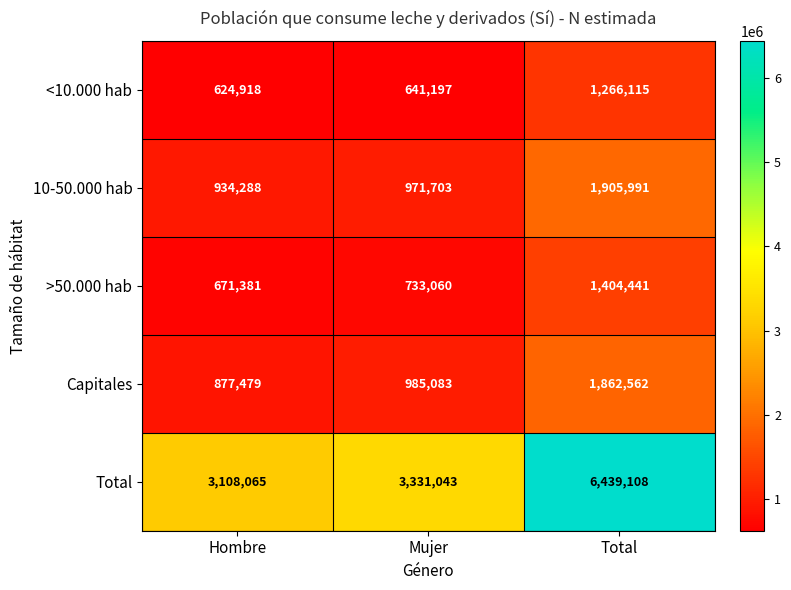

At how many categories does at least one series exceed 3959960?

1